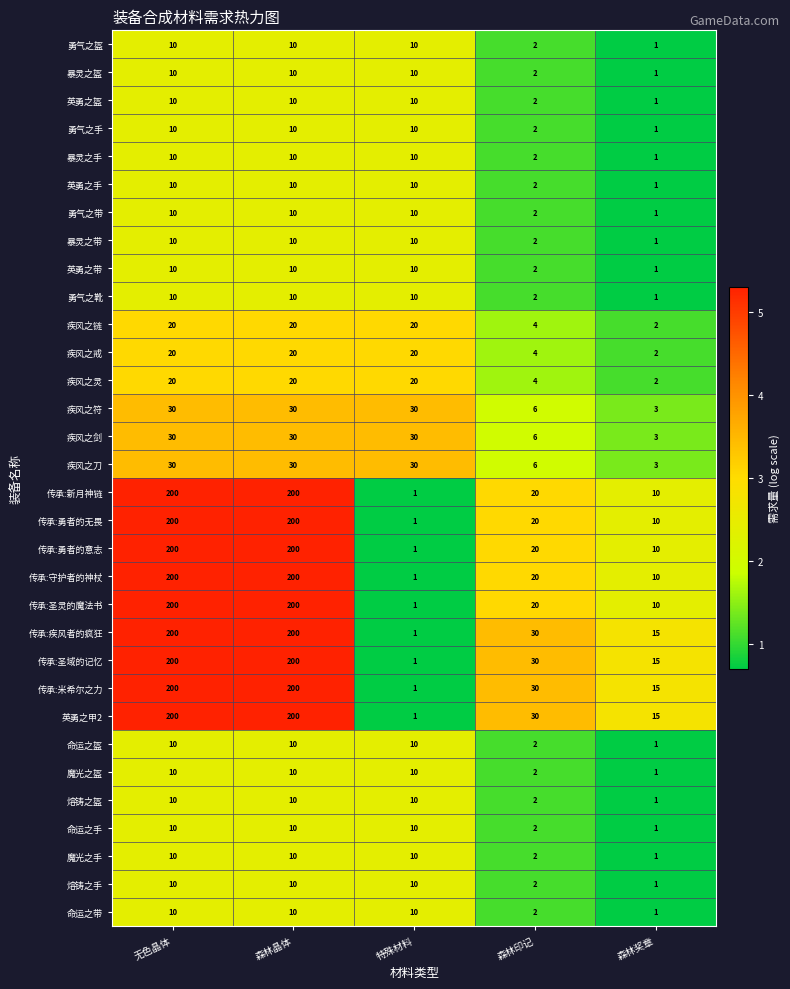

Is the value of 传承:守护者的神杖 at 无色晶体 greater than the value of 传承:疾风者的疯狂 at 森林奖章?

Yes